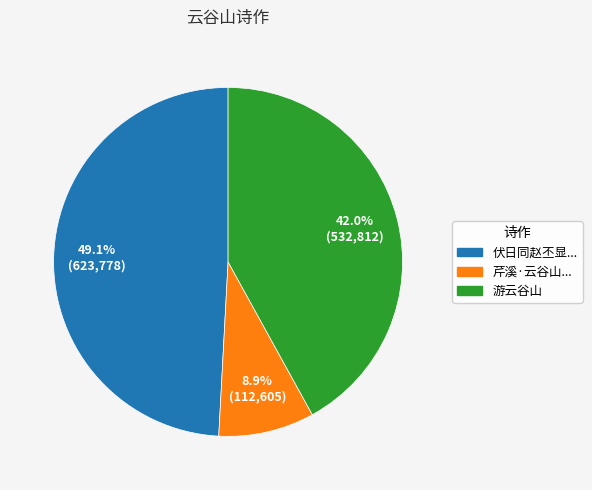

Does any single category account for the majority?

No